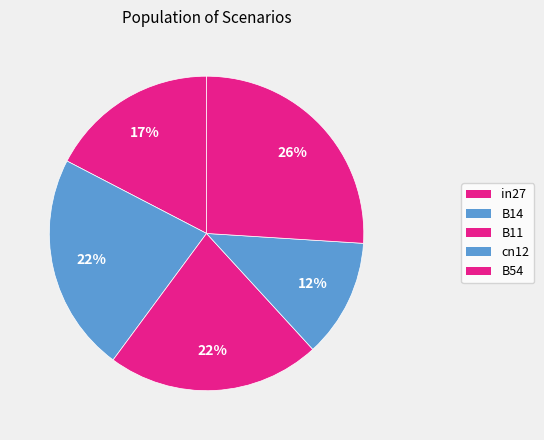

How many segments does this pie chart have?

5